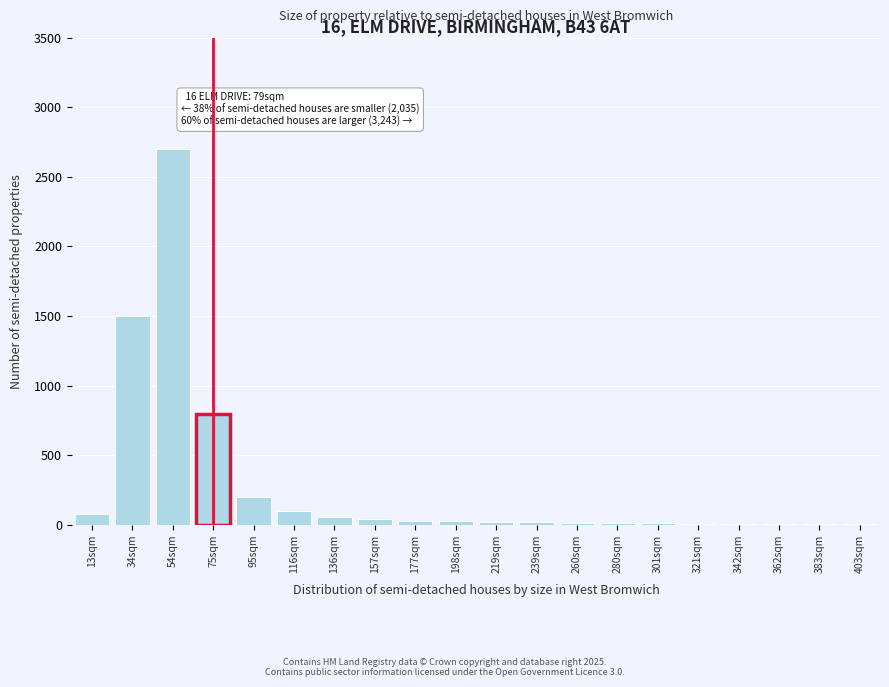

At which category does the chart reach its peak across all series?

54sqm